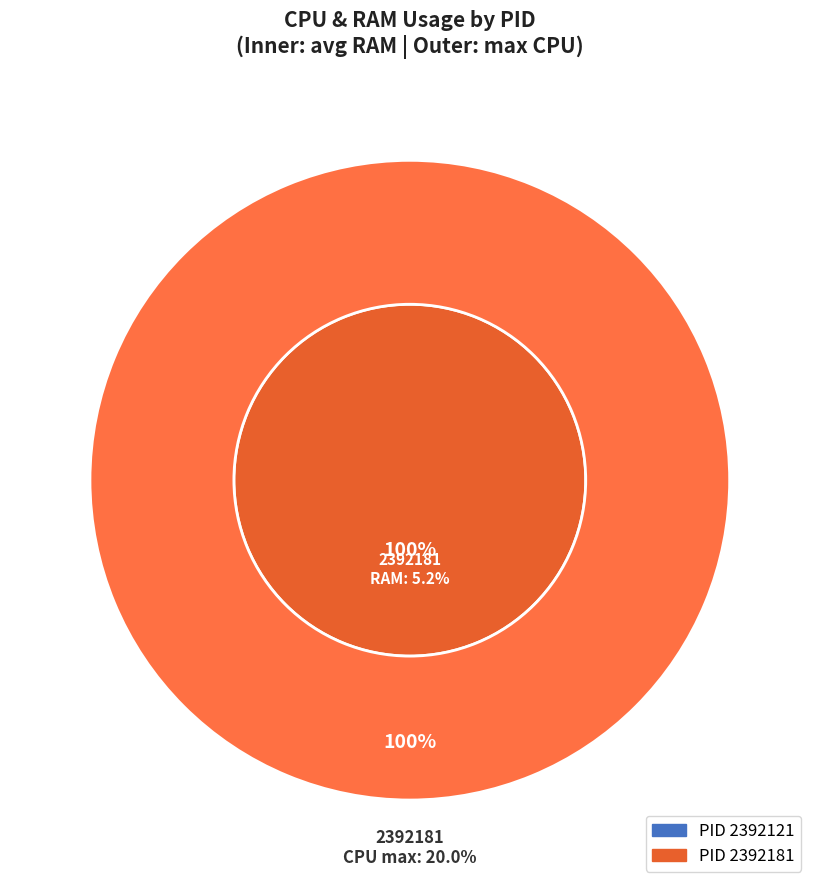

Which slice represents more than half of the pie?

2392181